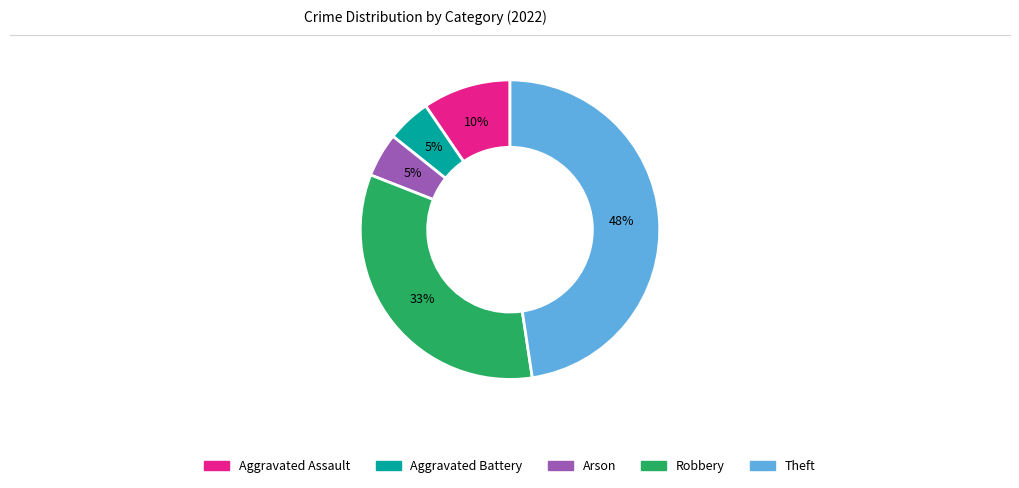

To the nearest percent, what portion does Arson represent?

5%